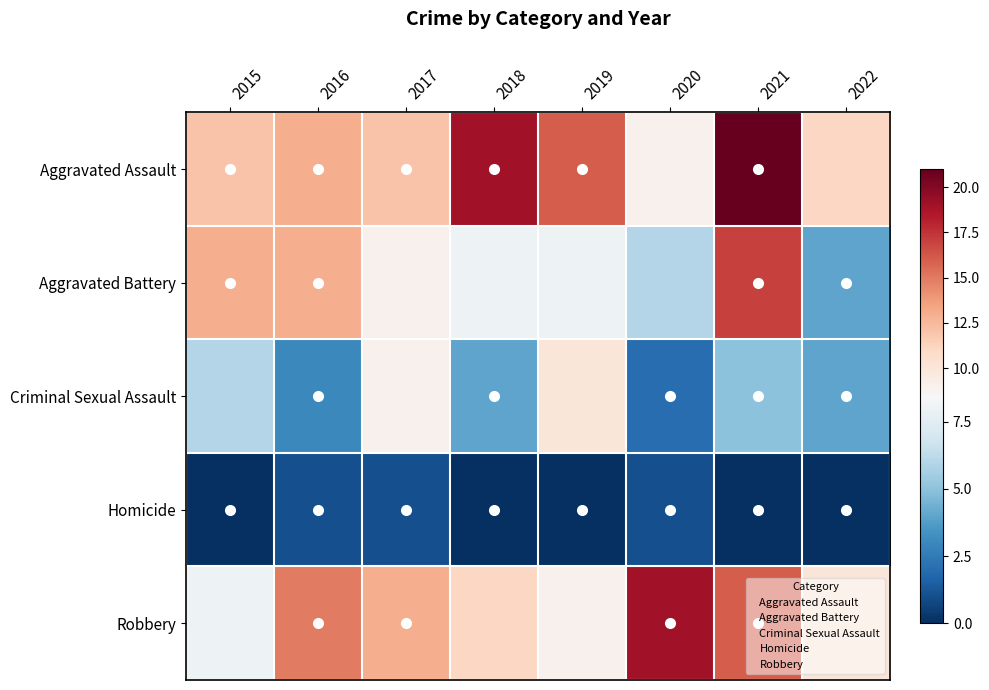

Reading right to left, what are all the values shown in this chart?

Aggravated Assault: 2022=11	2021=21	2020=9	2019=16	2018=19	2017=12	2016=13	2015=12
Aggravated Battery: 2022=4	2021=17	2020=6	2019=8	2018=8	2017=9	2016=13	2015=13
Criminal Sexual Assault: 2022=4	2021=5	2020=2	2019=10	2018=4	2017=9	2016=3	2015=6
Homicide: 2022=0	2021=0	2020=1	2019=0	2018=0	2017=1	2016=1	2015=0
Robbery: 2022=10	2021=16	2020=19	2019=9	2018=11	2017=13	2016=15	2015=8